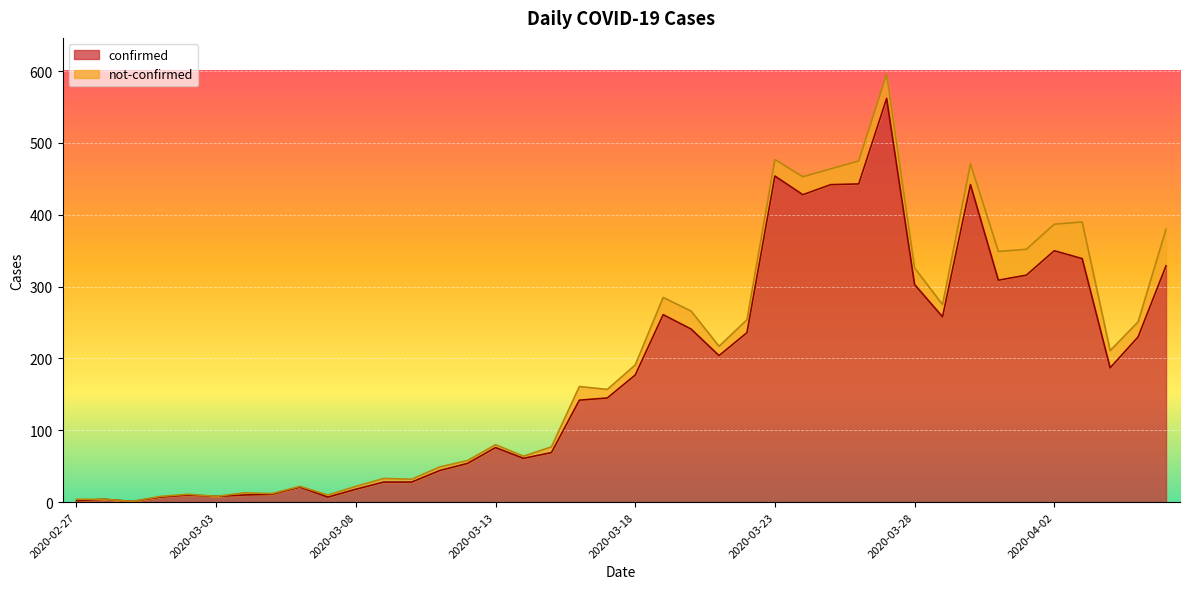

What is the value of the 6th point from the left?

8